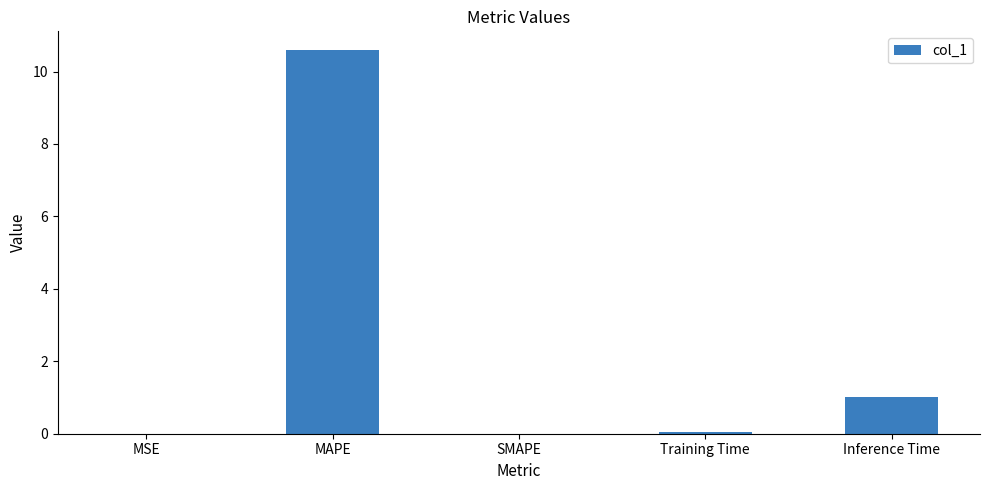

What is the change in value from MAPE to SMAPE?

-10.6